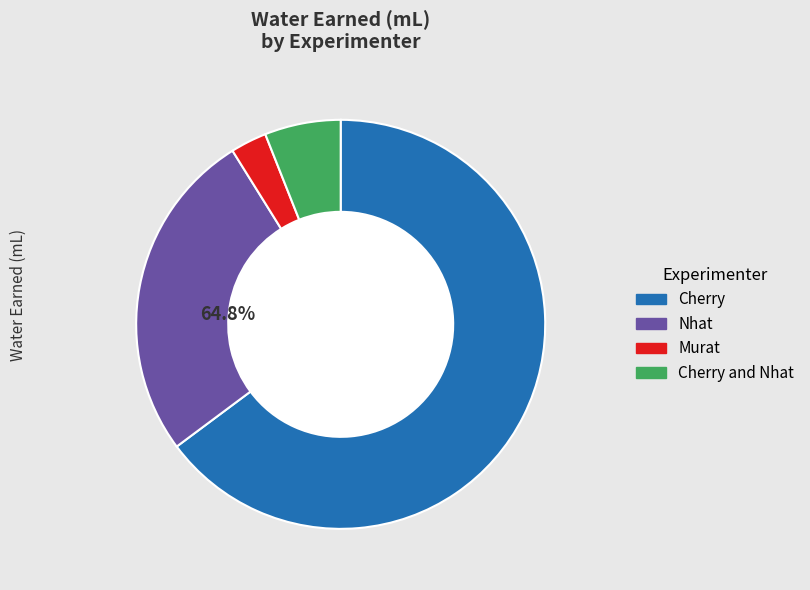

The Cherry and Nhat slice represents 11% of the pie. True or false?

False